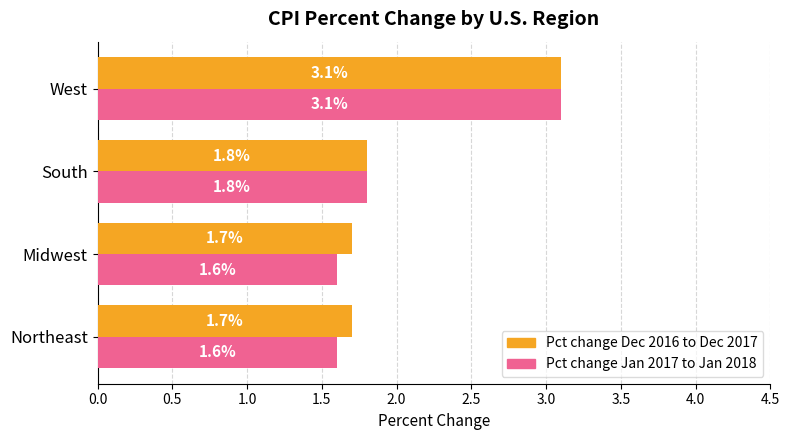

The Pct change Dec 2016 to Dec 2017 series shows 3.0 at Midwest. True or false?

False